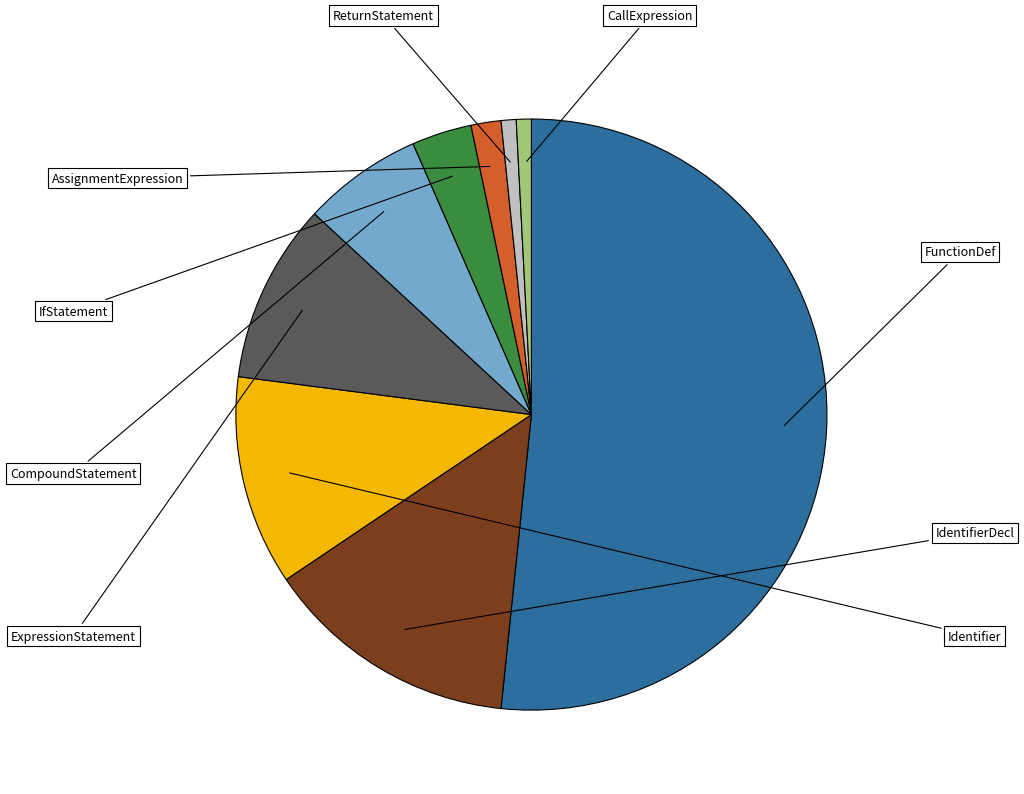

Is there a majority slice in this chart?

Yes